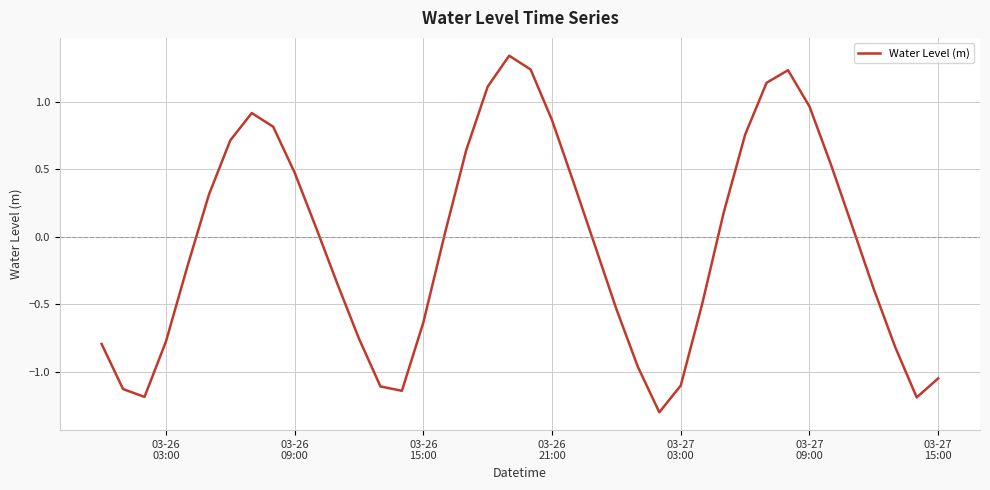

Does the chart have visible grid lines?

Yes